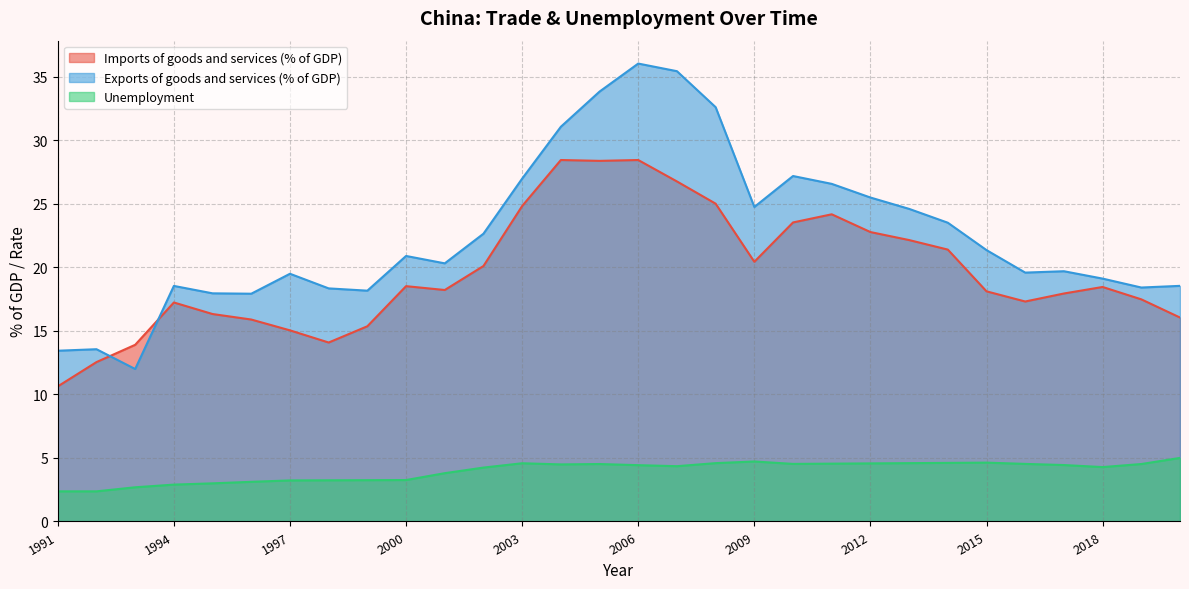

Which category has the lowest value across all series?

1991